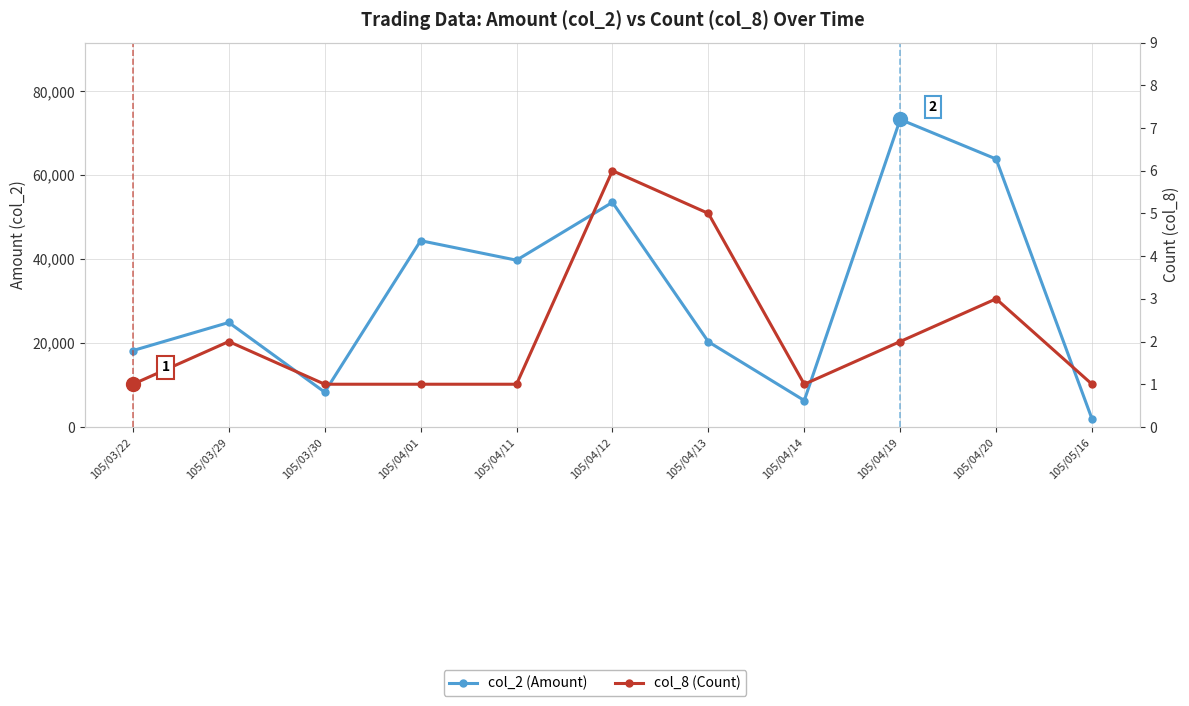

List the labels in order of col_8 (Count) value, largest first.

105/04/12, 105/04/13, 105/04/20, 105/03/29, 105/04/19, 105/03/22, 105/03/30, 105/04/01, 105/04/11, 105/04/14, 105/05/16